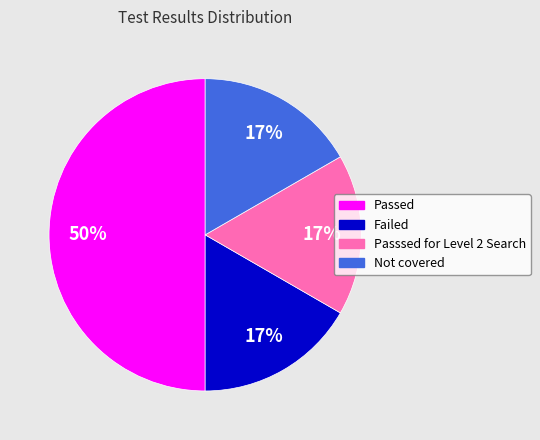

Approximately how many times larger is the value at Not covered compared to Passed?

0.3